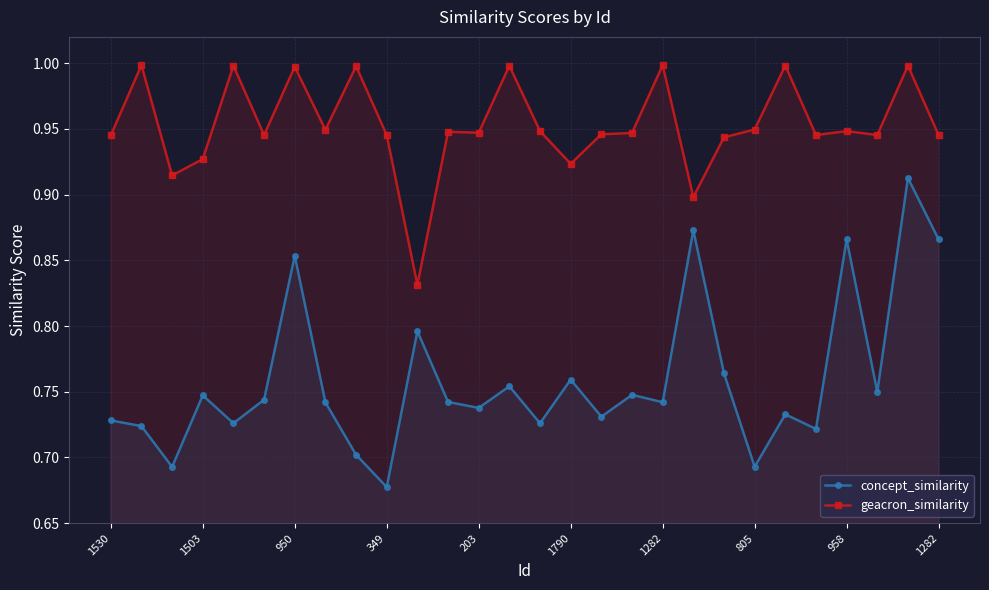

How many categories are shown in the chart?

28